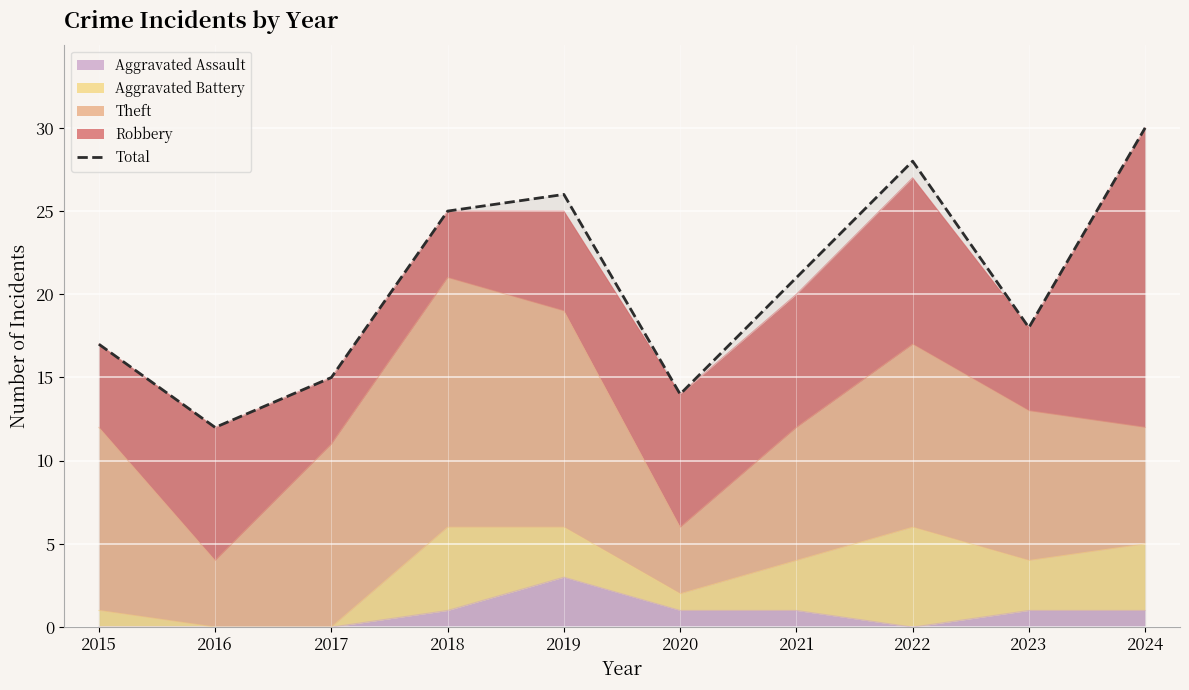

At which label does the data first exceed 21?

2018